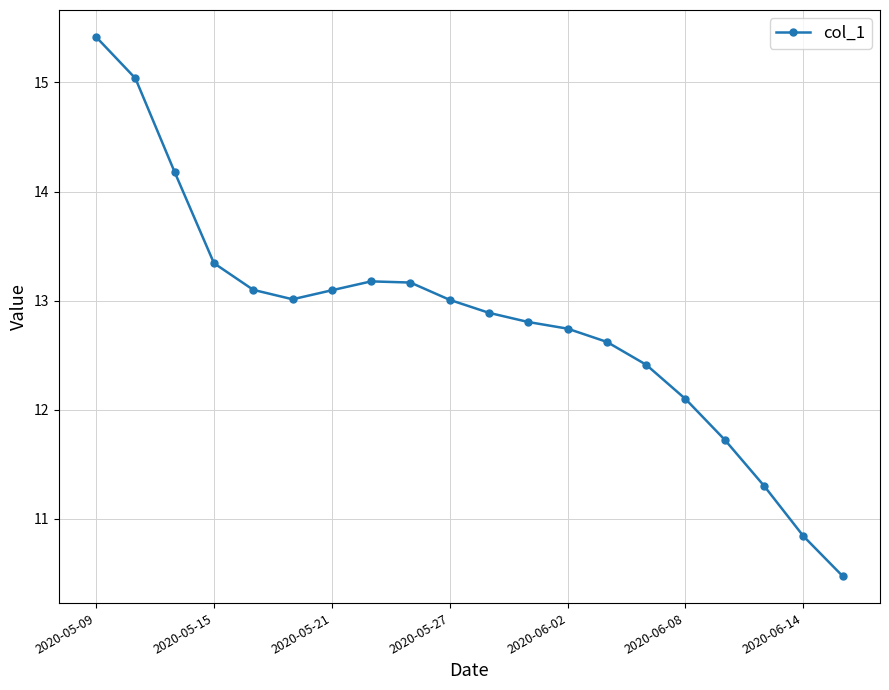

How many categories are shown in the chart?

20